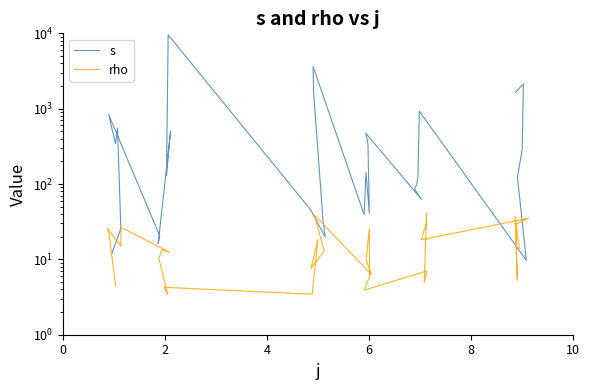

Which series has the largest total across all categories?

s